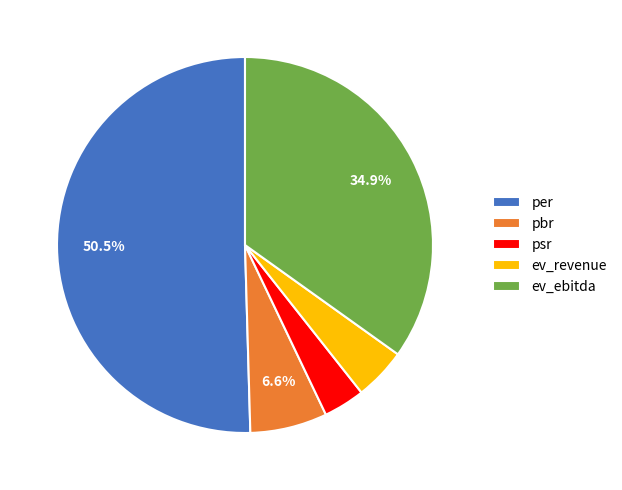

To the nearest percent, what portion does psr represent?

4%